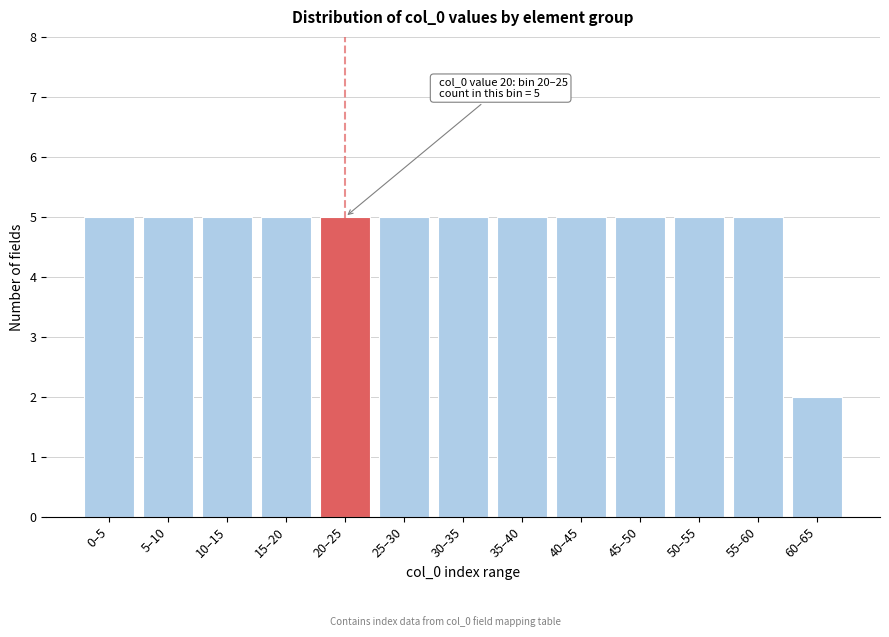

Reading left to right, what are all the values shown in this chart?

5	5	5	5	5	5	5	5	5	5	5	5	2